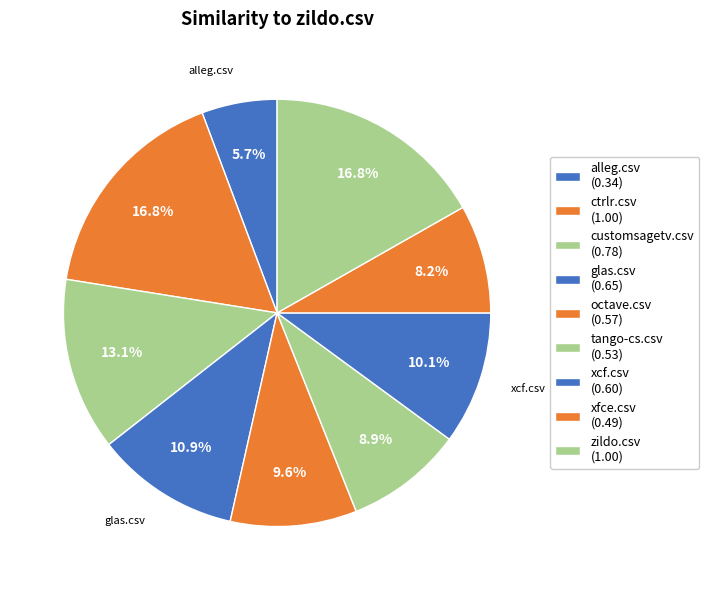

Does octave.csv account for over 50% of the chart?

No